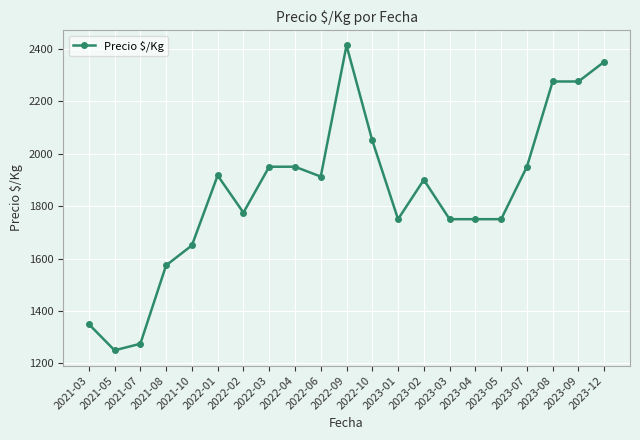

Does the chart display data point markers on the line(s)?

Yes